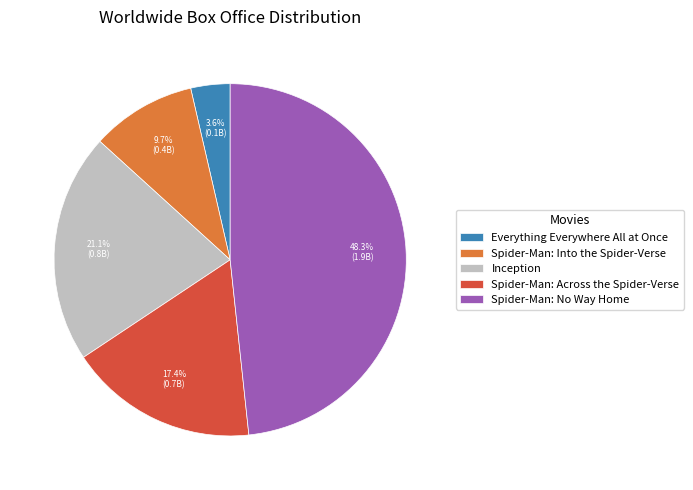

How much of the chart is everything except Spider-Man: No Way Home?

51.7%